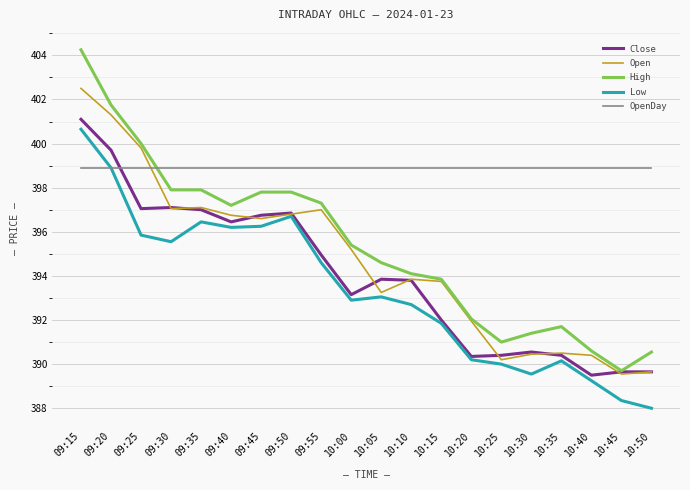

Between 09:30 and 10:50, which series saw the biggest shift?

Low